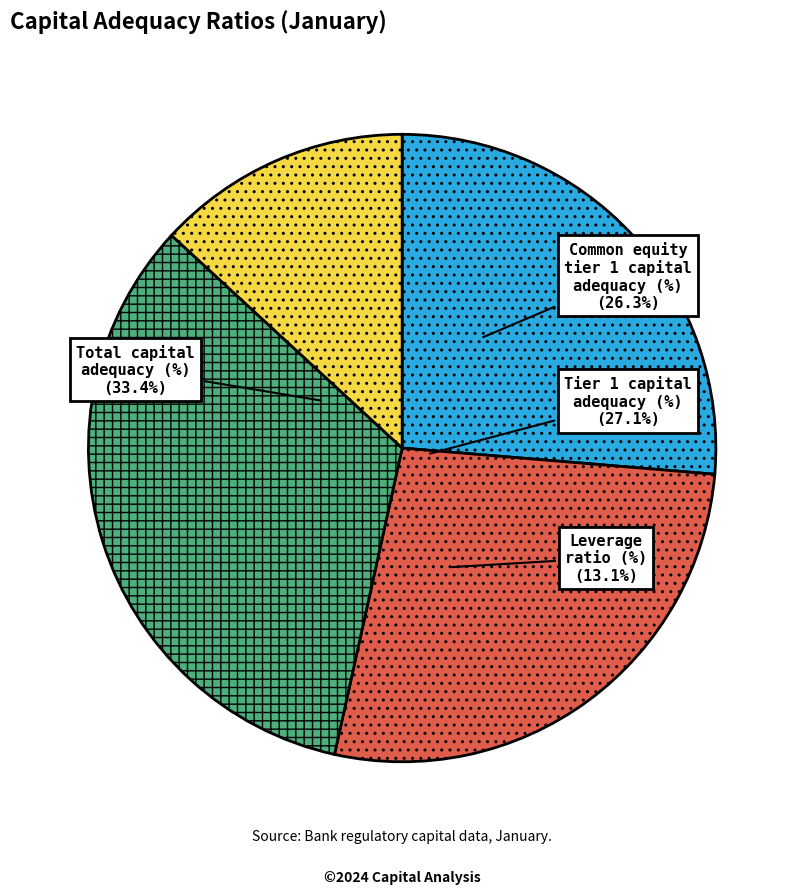

How many slices are in this pie chart?

4